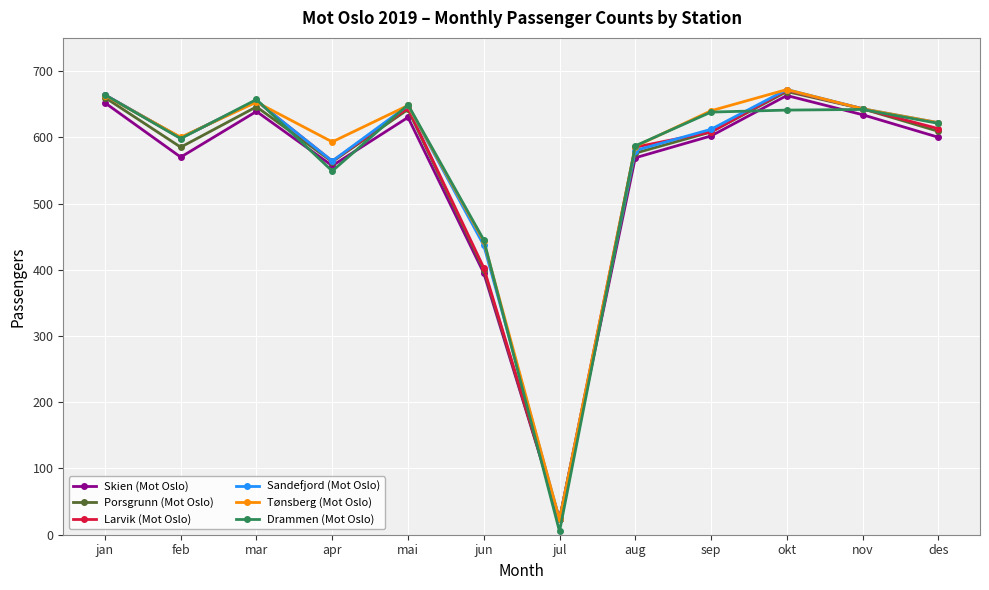

Count the number of data series in this chart.

6